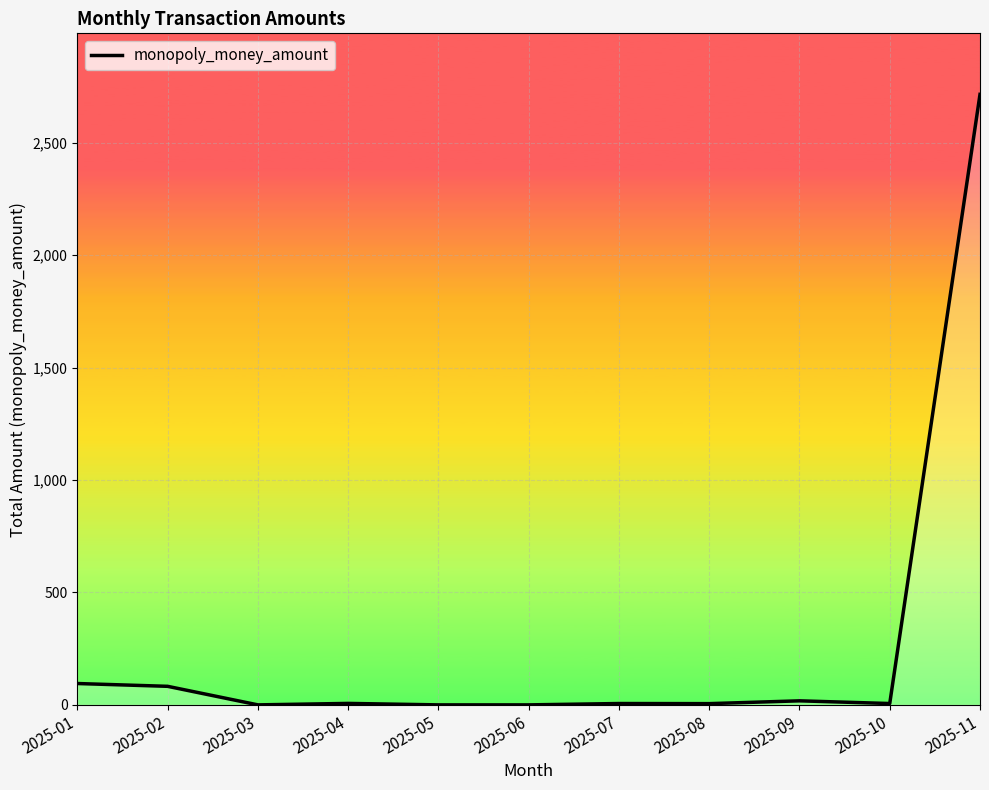

Is it true that the value at 2025-06 is 0.0?

True